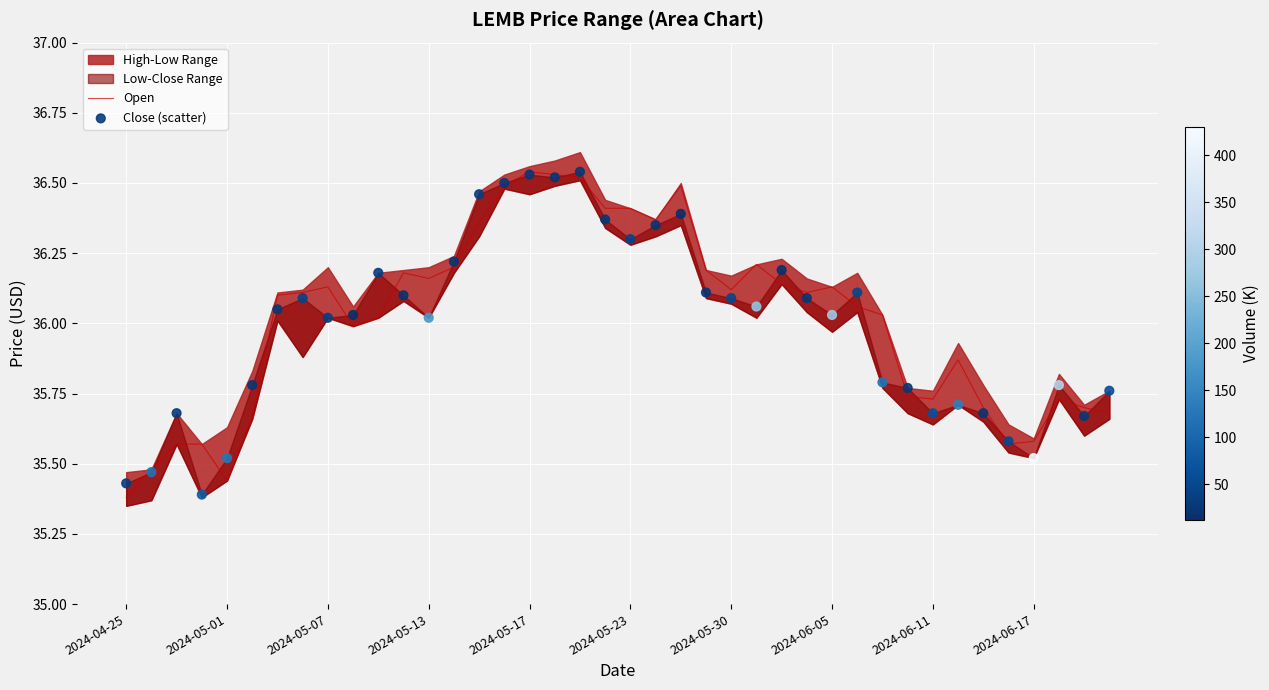

Is it true that Open equals 21.9 at 2024-05-13?

False